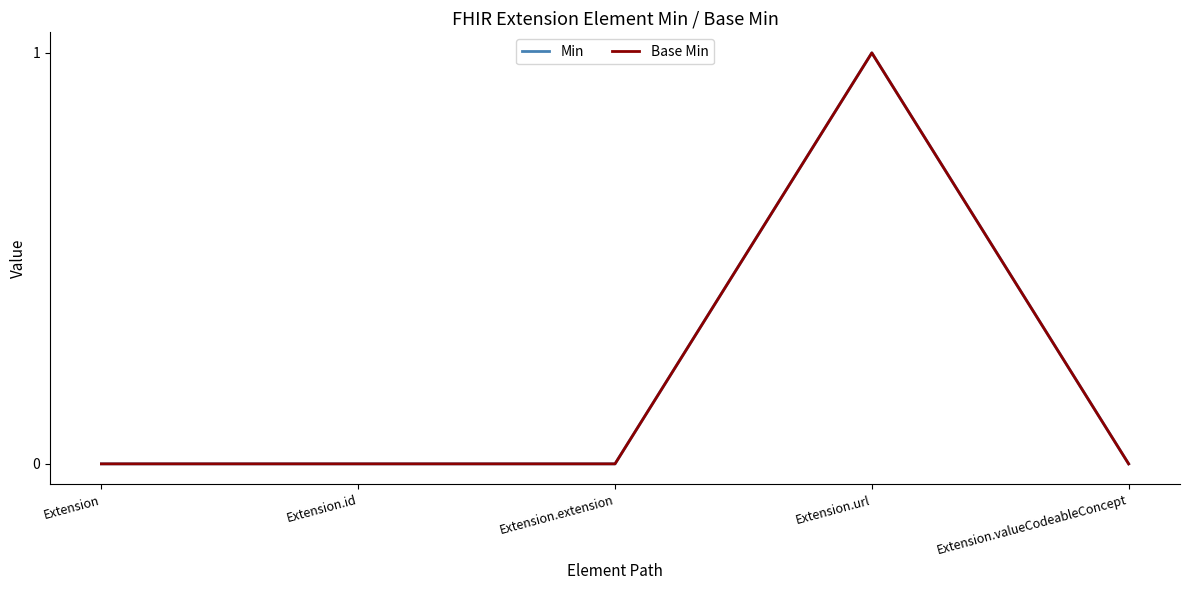

Is this an area chart (filled region under the line)?

No